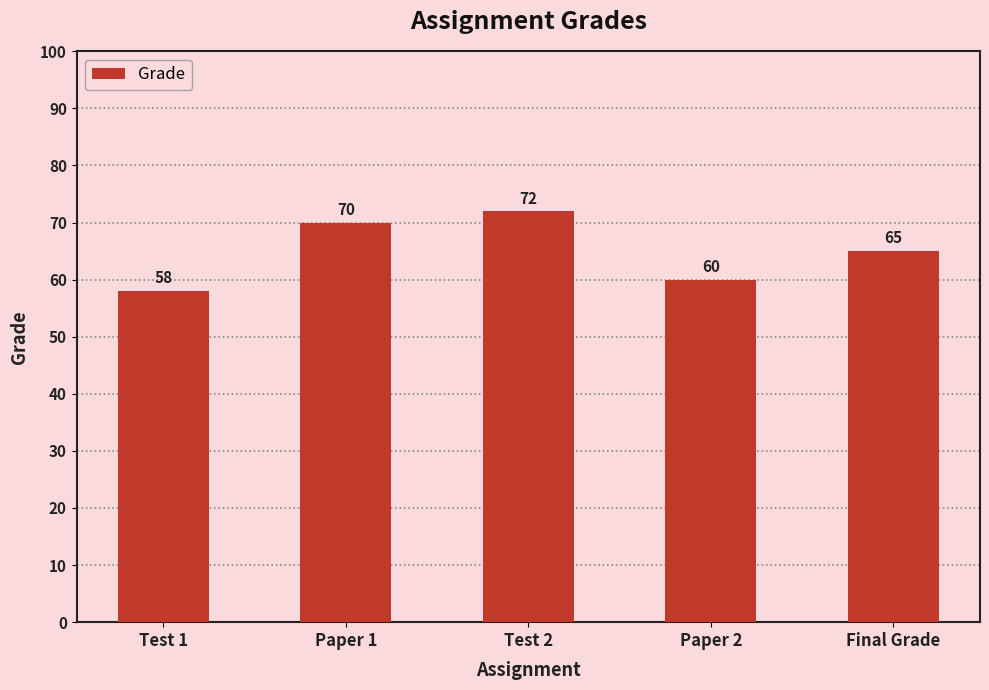

What is the change in value from Test 1 to Paper 1?

+12